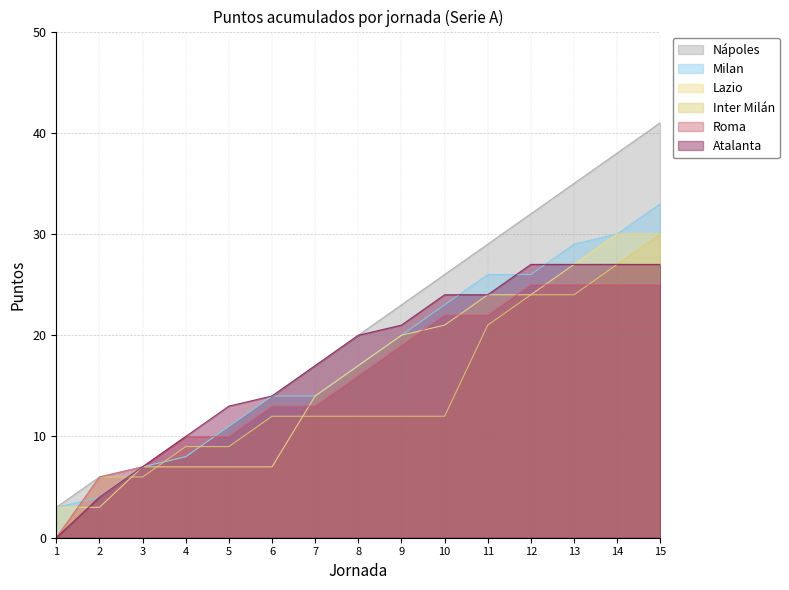

What is the sum of the Lazio values at jornada11 and jornada1?

27